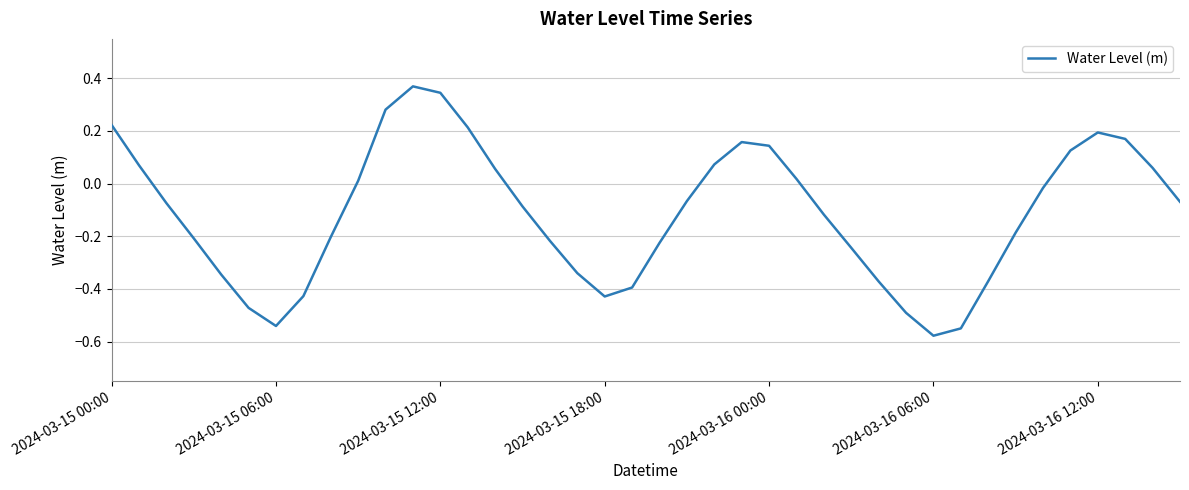

What is the sum of all values?

-4.5